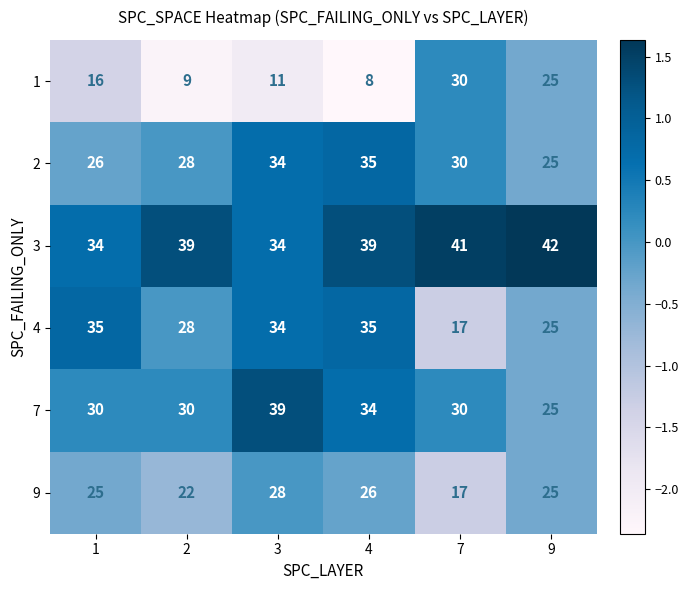

Is it true that 9 equals 8 at 7?

False